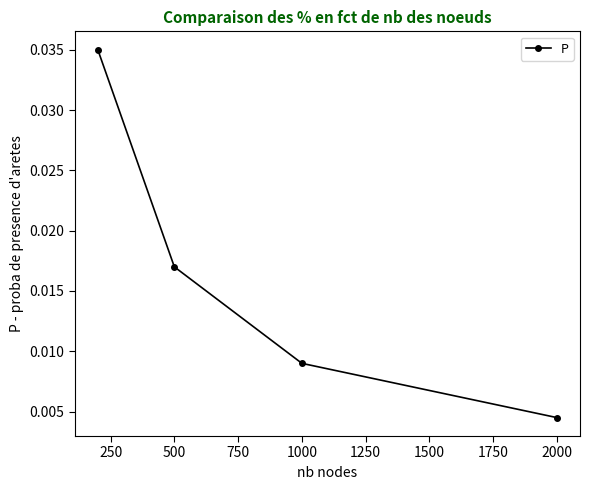

Does the chart display data point markers on the line(s)?

Yes